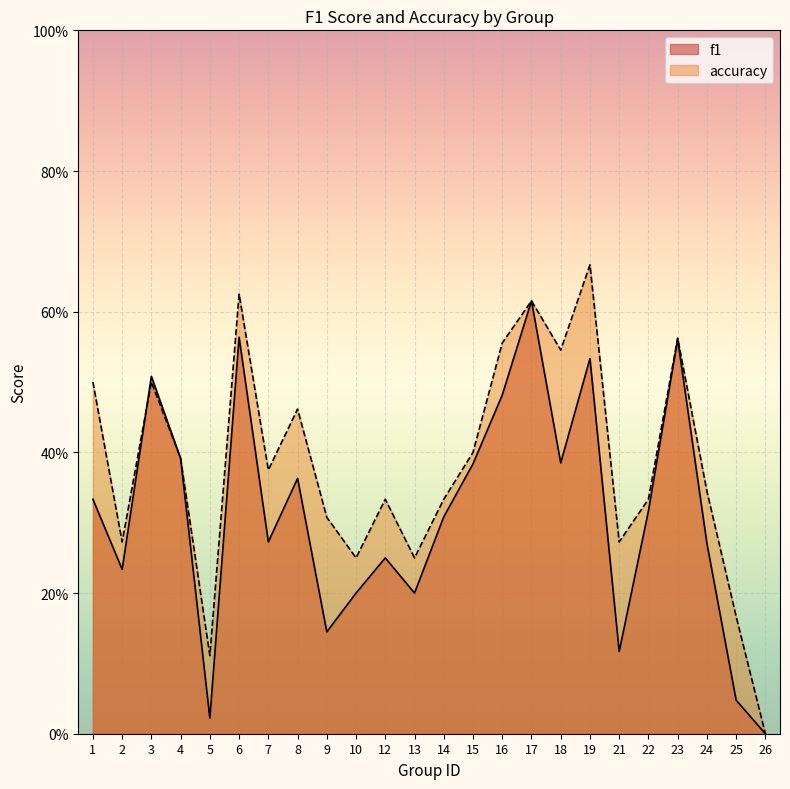

True or false: f1 has a value of 0.3 at 24.

True